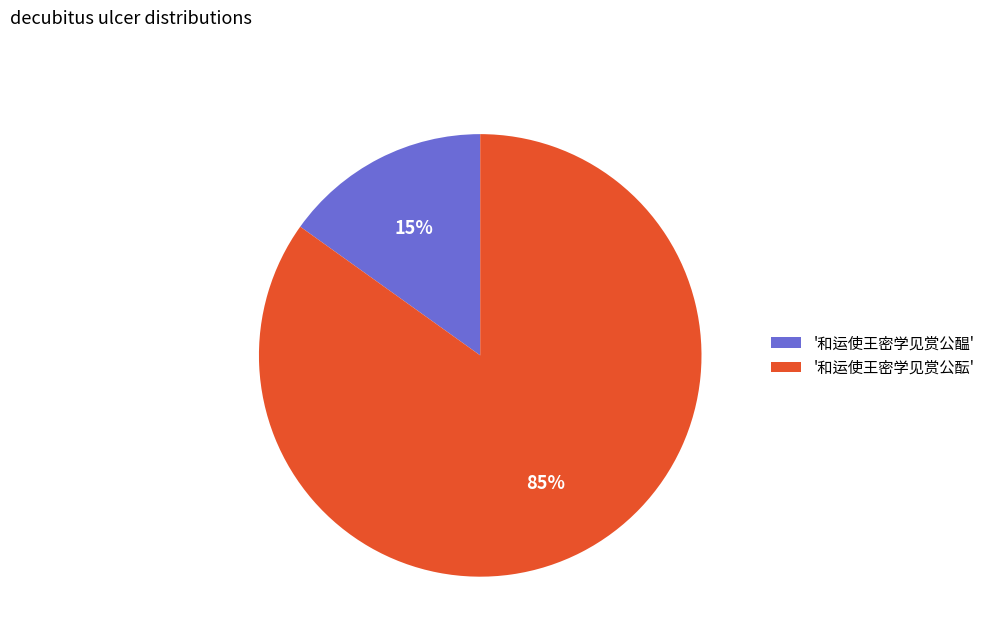

Count the number of slices in the pie.

2